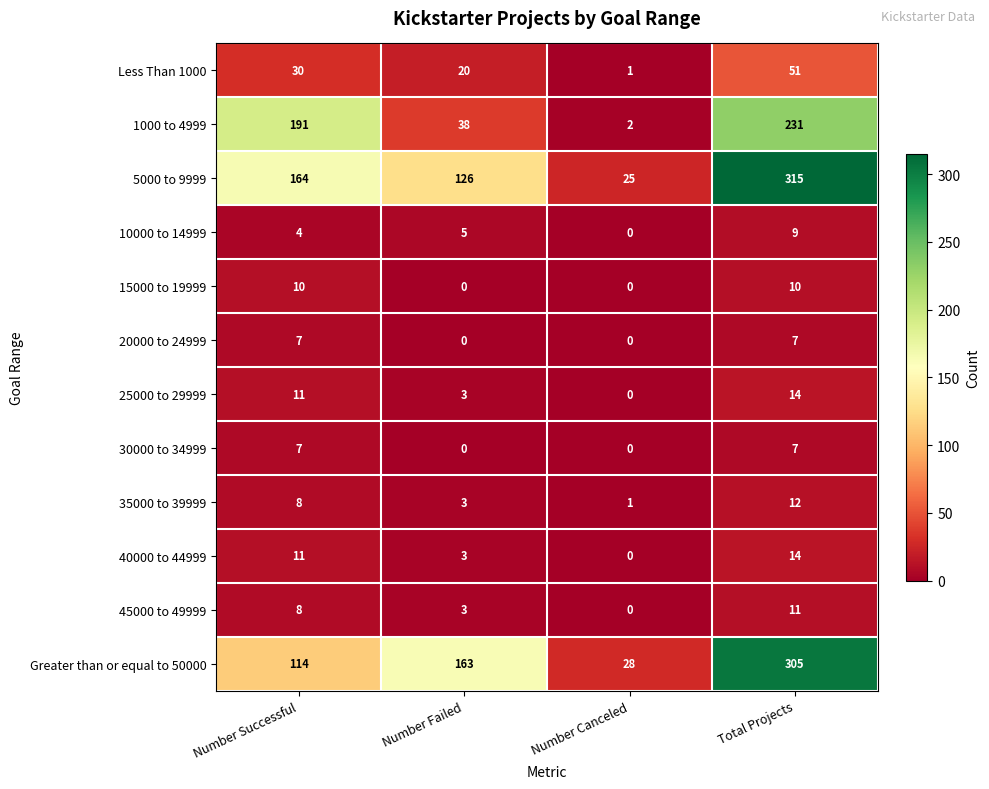

What is the average value of the 45000 to 49999 series?

6